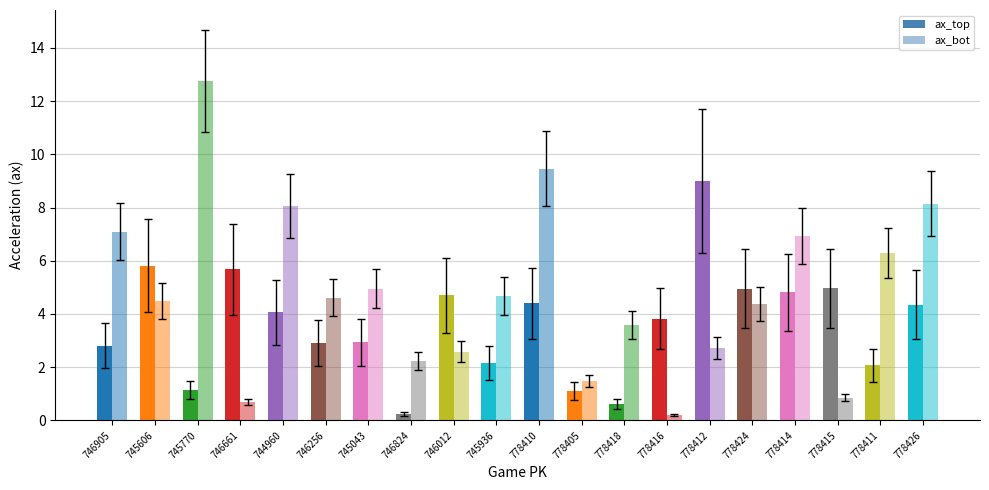

Which series has the largest range (max minus min)?

ax_bot